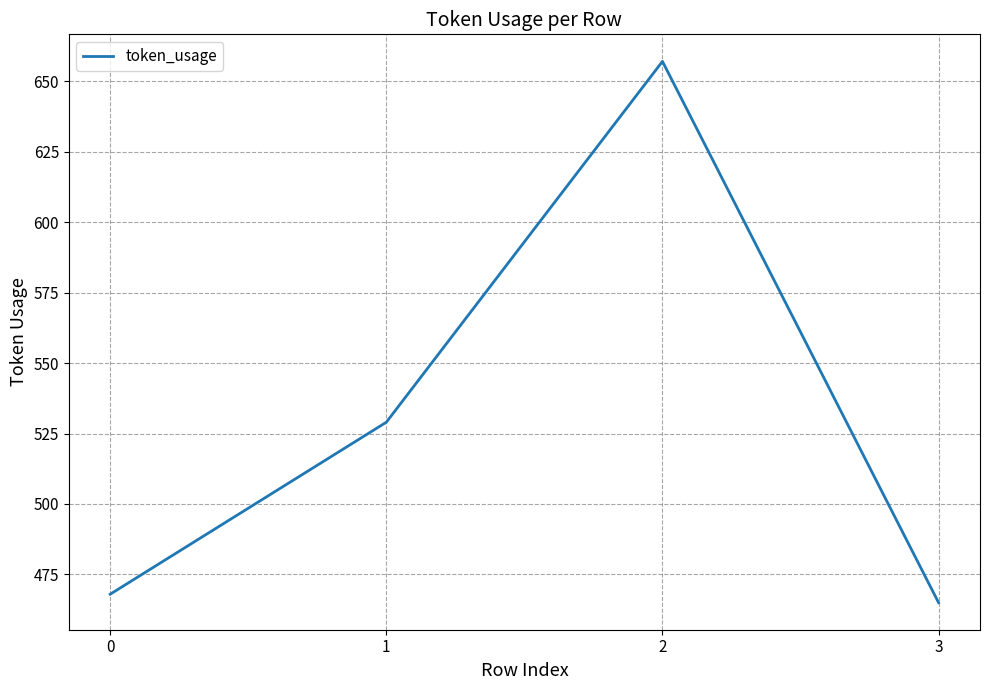

At which category does the data reach its first local peak?

2